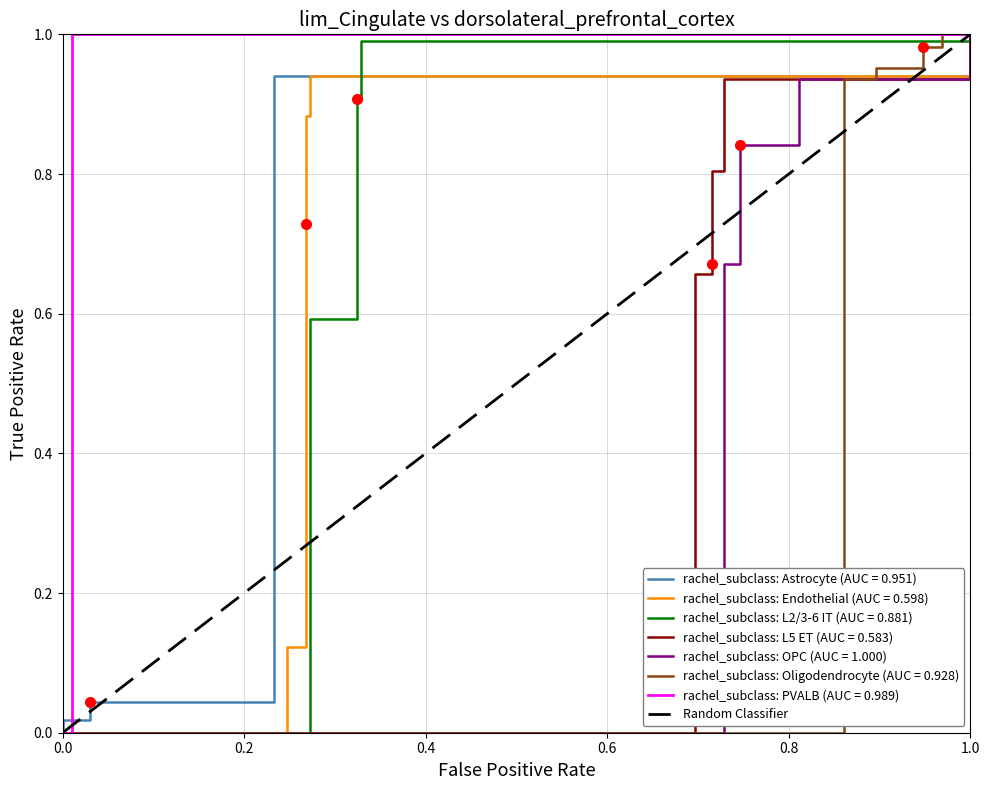

How many values are between 0 and 1?

2